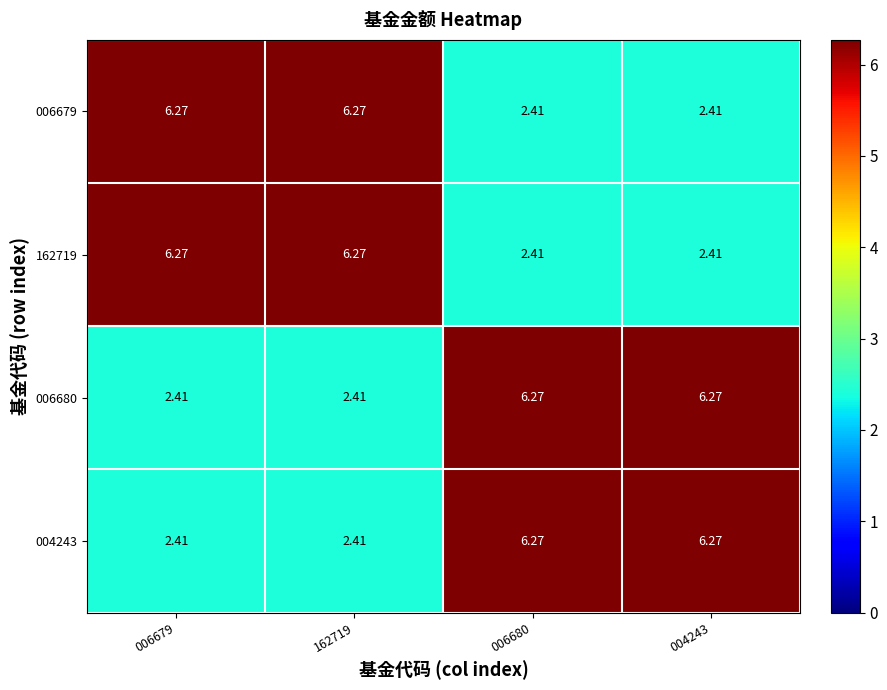

How many data points does each series have?

4